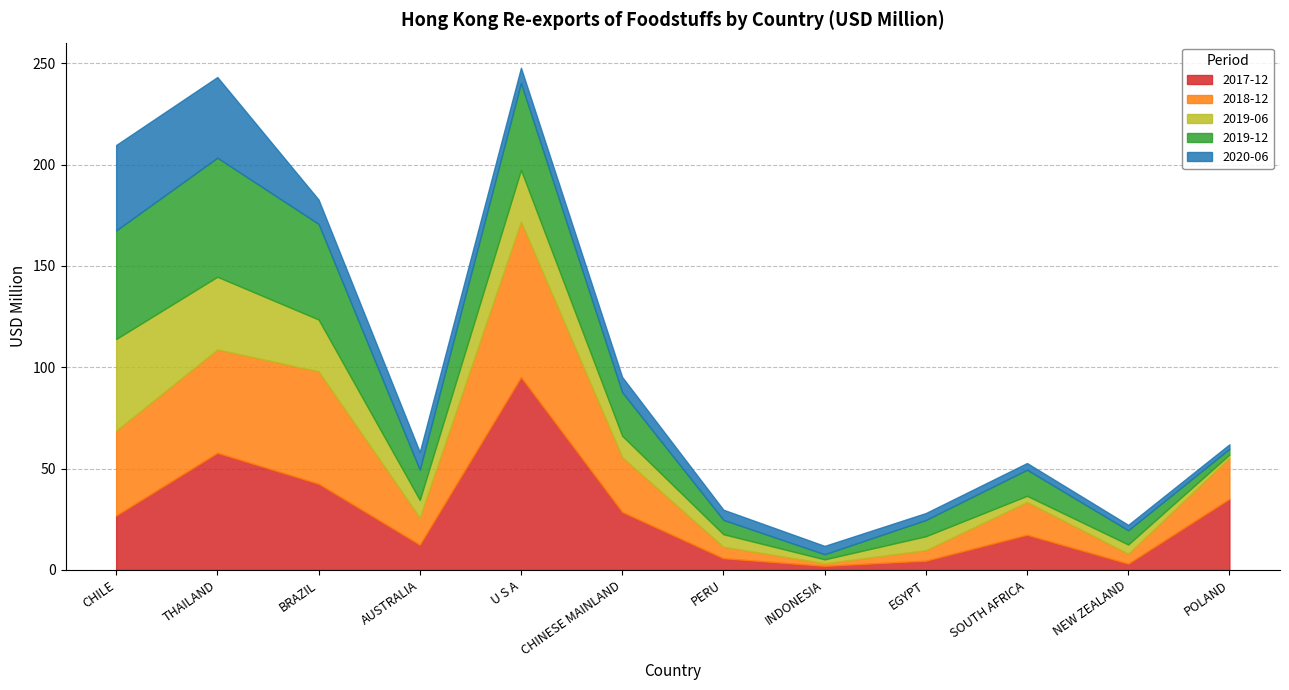

At which category does 2018-12 reach its first local peak?

BRAZIL